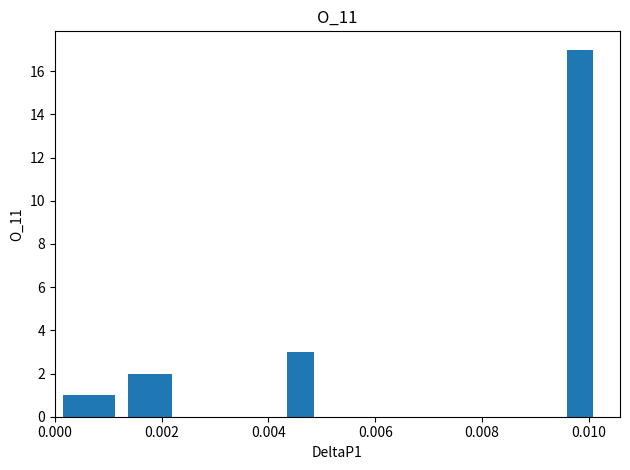

How many distinct data groups are displayed?

1